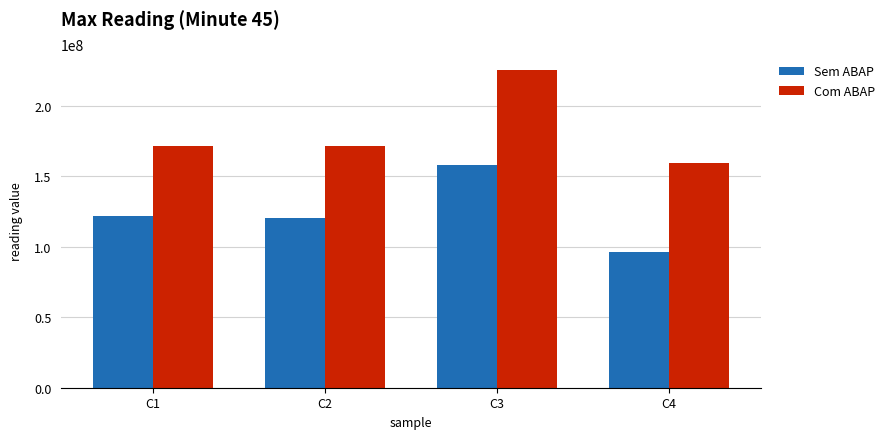

True or false: Sem ABAP has a value of 89537523.0 at C3.

False